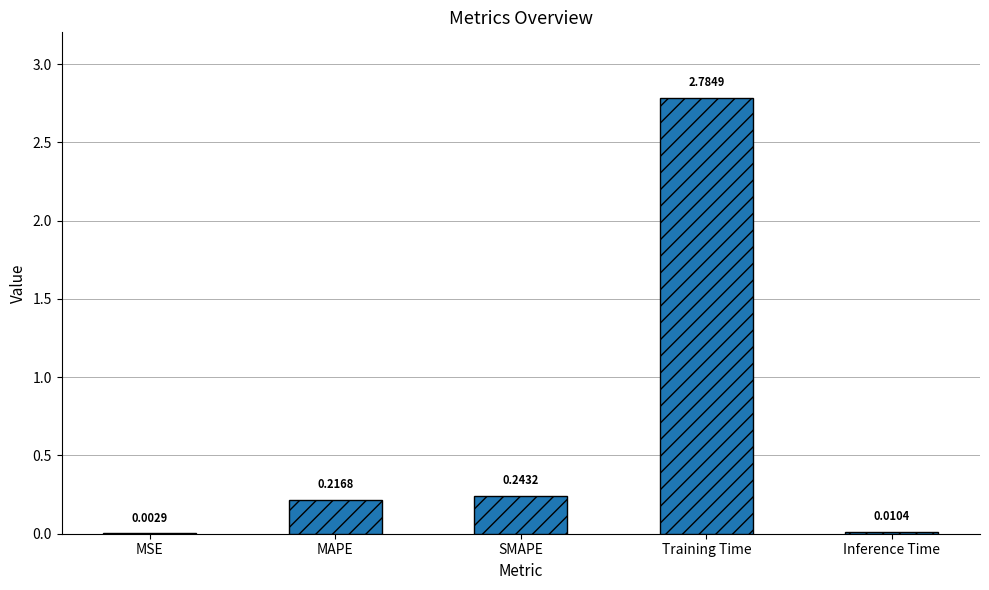

Between Inference Time and Training Time, which is larger?

Training Time